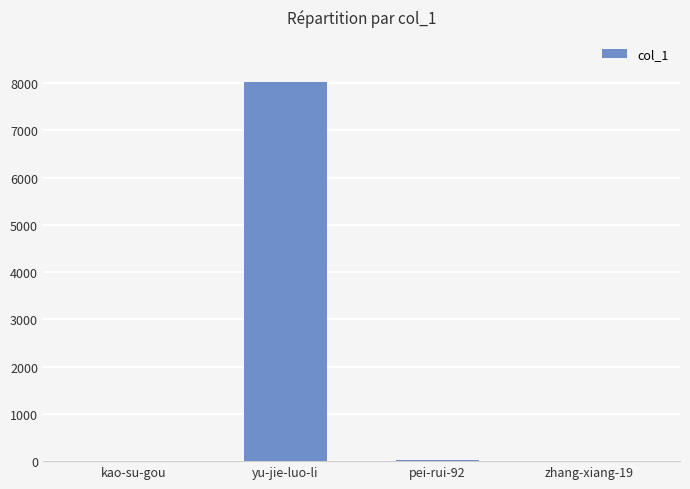

Is it true that the value at yu-jie-luo-li is 12716?

False